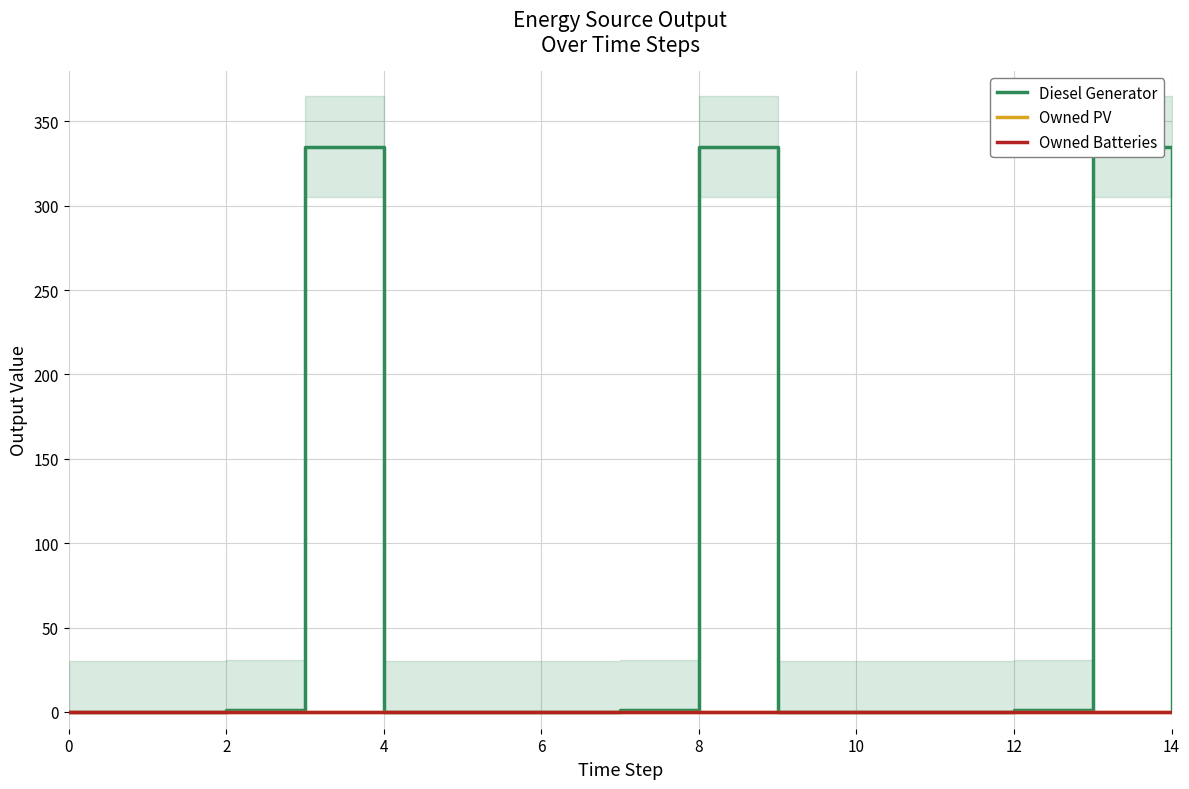

Reading left to right, what are all the values shown in this chart?

Diesel Generator: 0	0	1	335	0	0	0	1	335	0	0	0	1	335	0
Owned PV: 0	0	0	0	0	0	0	0	0	0	0	0	0	0	0
Owned Batteries: 0	0	0	0	0	0	0	0	0	0	0	0	0	0	0